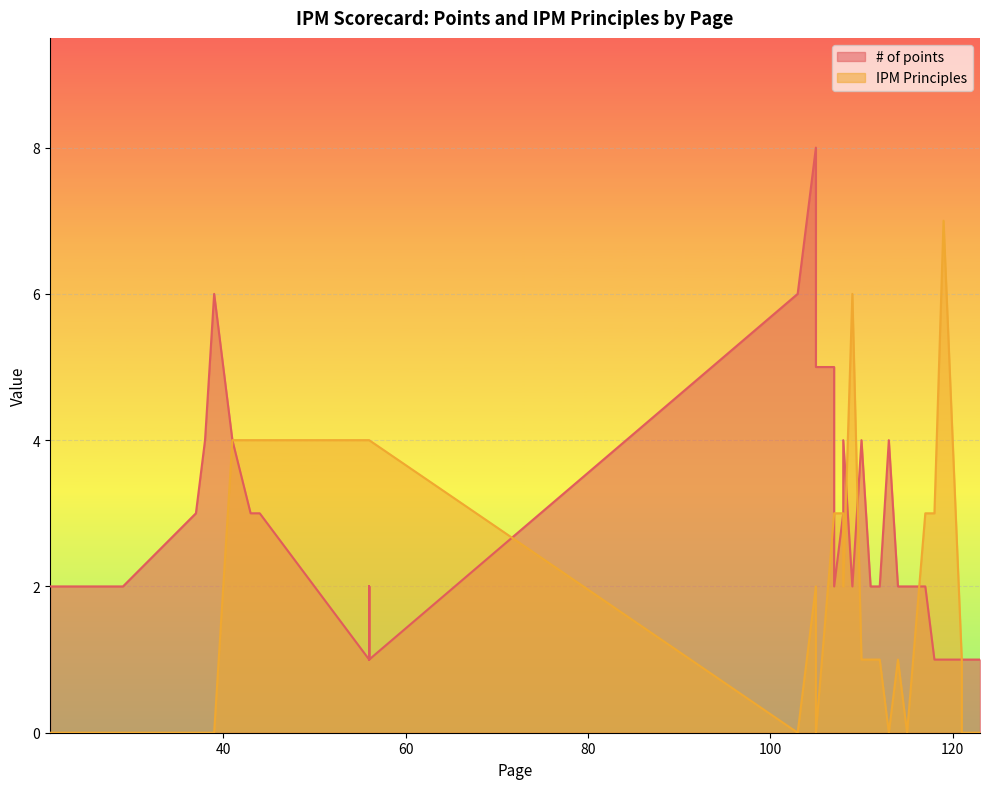

The # of points series shows 1 at 56. True or false?

True